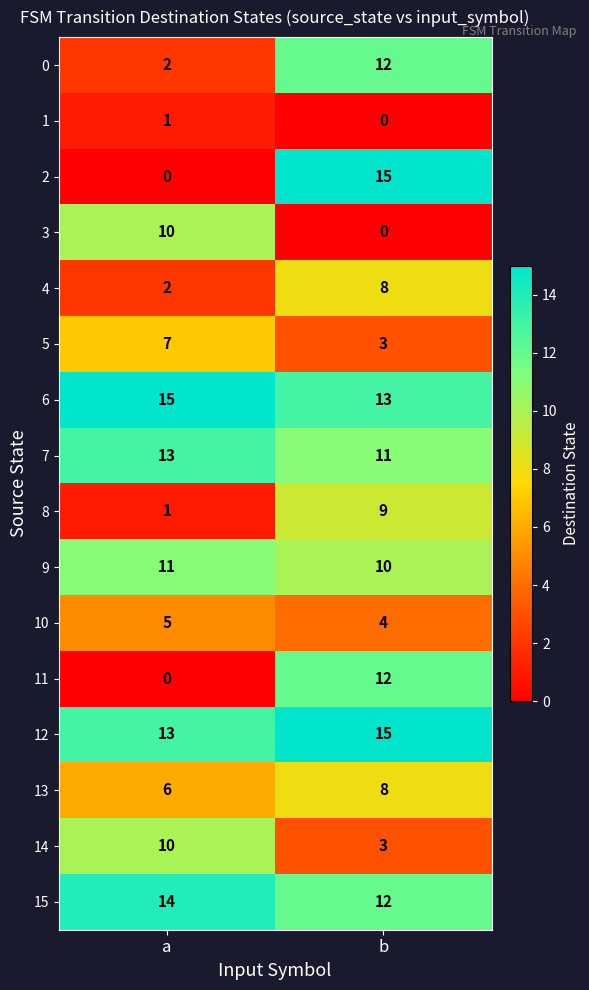

Which series has the largest range (max minus min)?

2